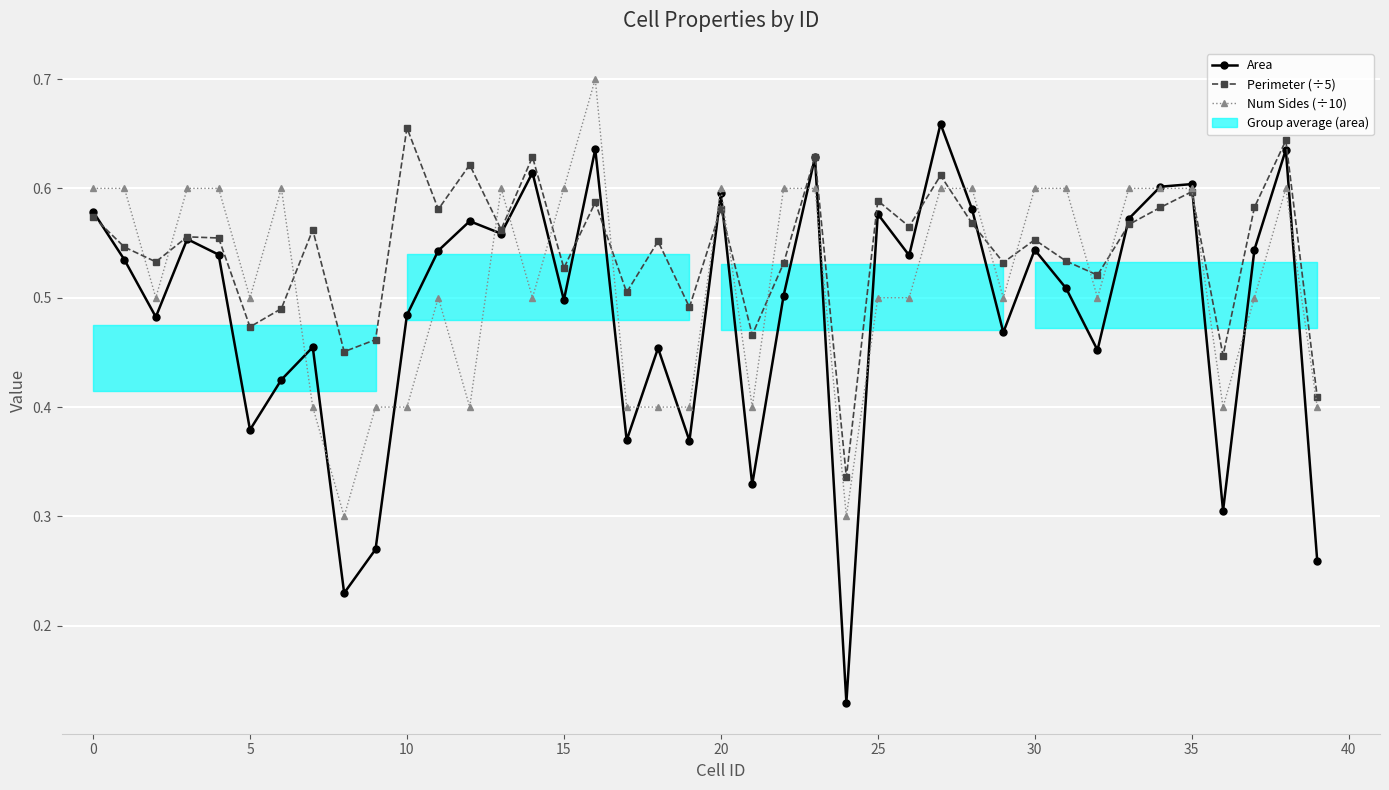

How many times do Perimeter (÷5) and Area cross each other?

9